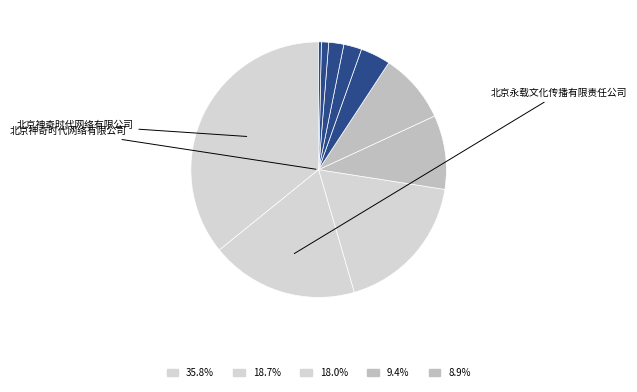

To the nearest percent, what is the difference between the largest and smallest slice percentages?

35%